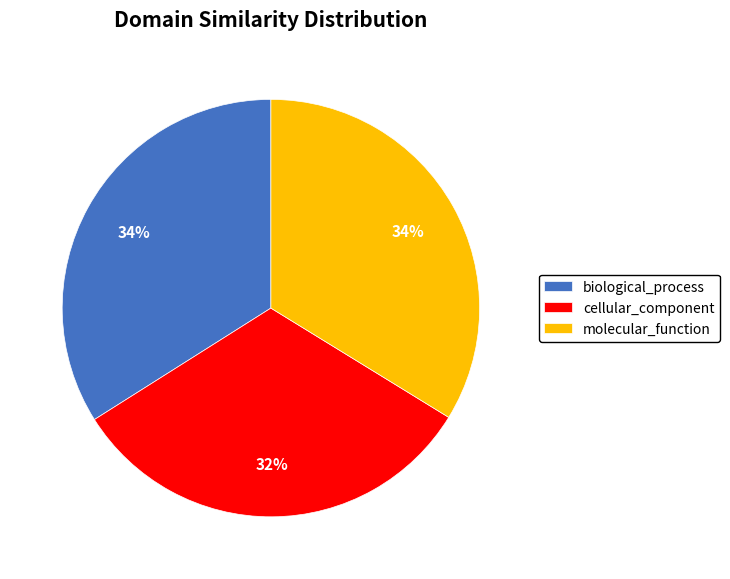

Is it true that biological_process is 34% of the pie?

True